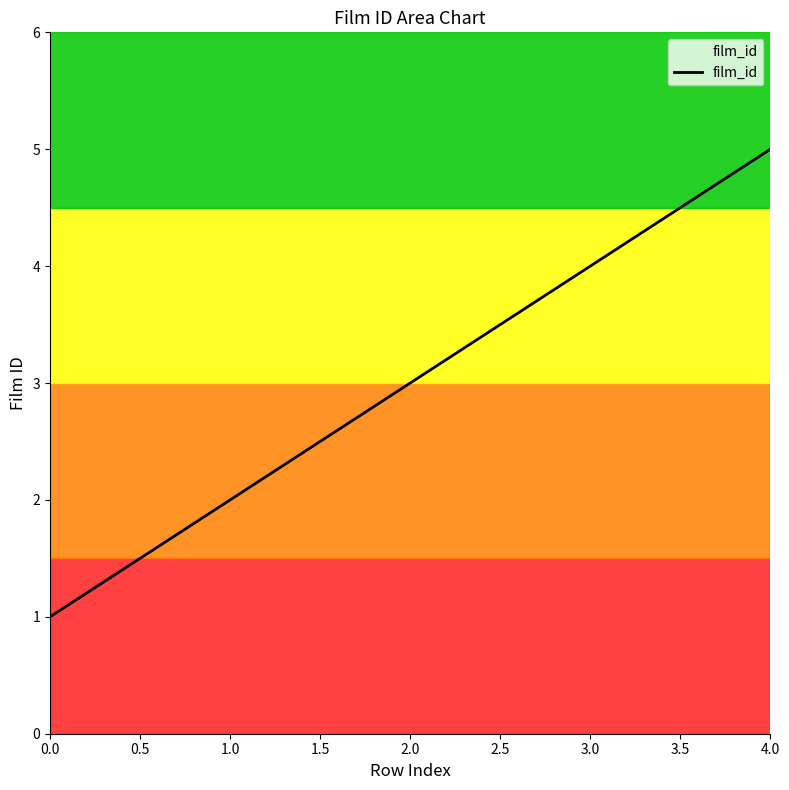

Is this an area chart (filled region under the line)?

No